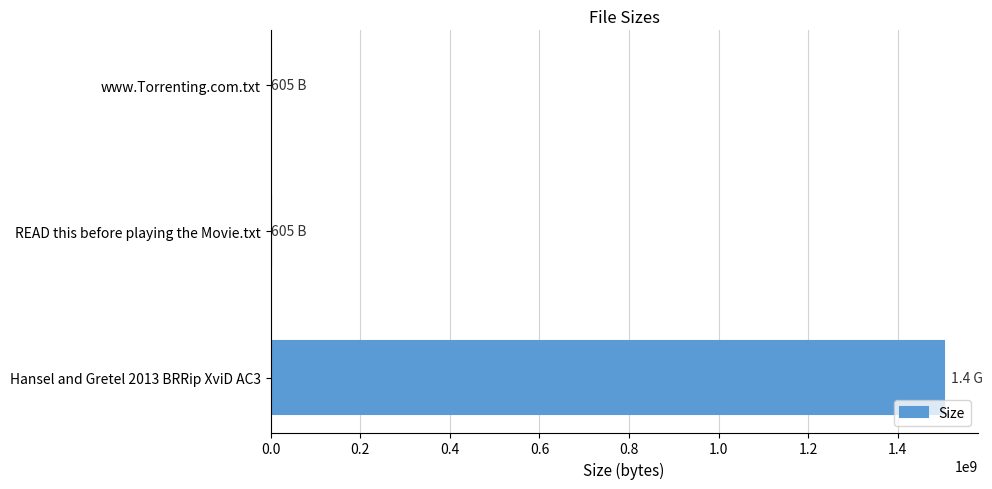

Does the chart contain stacked bars?

No